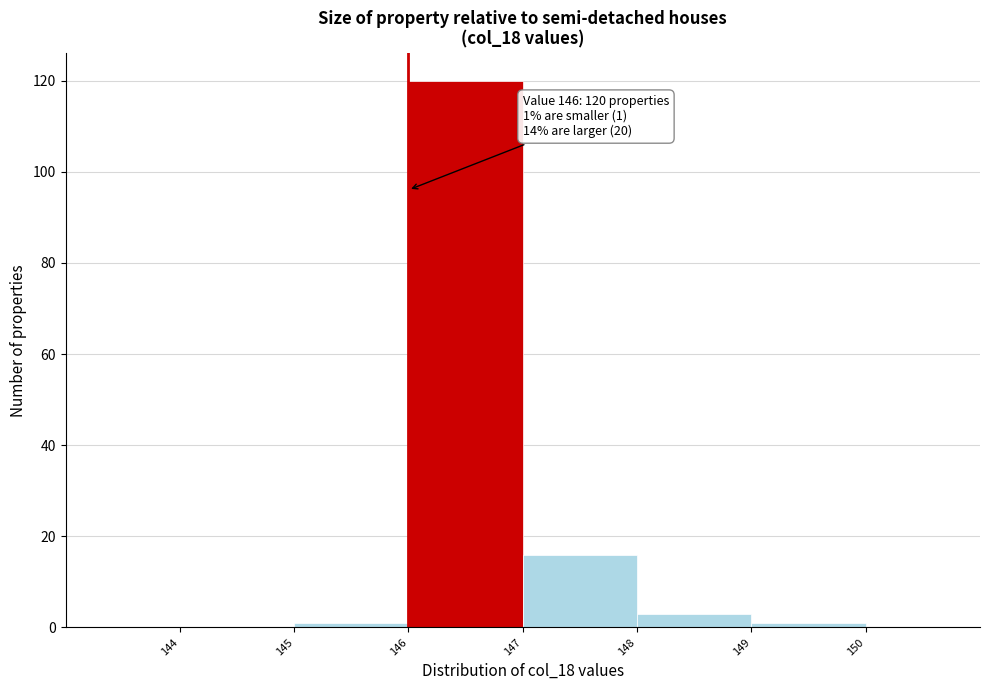

Which range on the x-axis has the tallest bar?

146 to 147